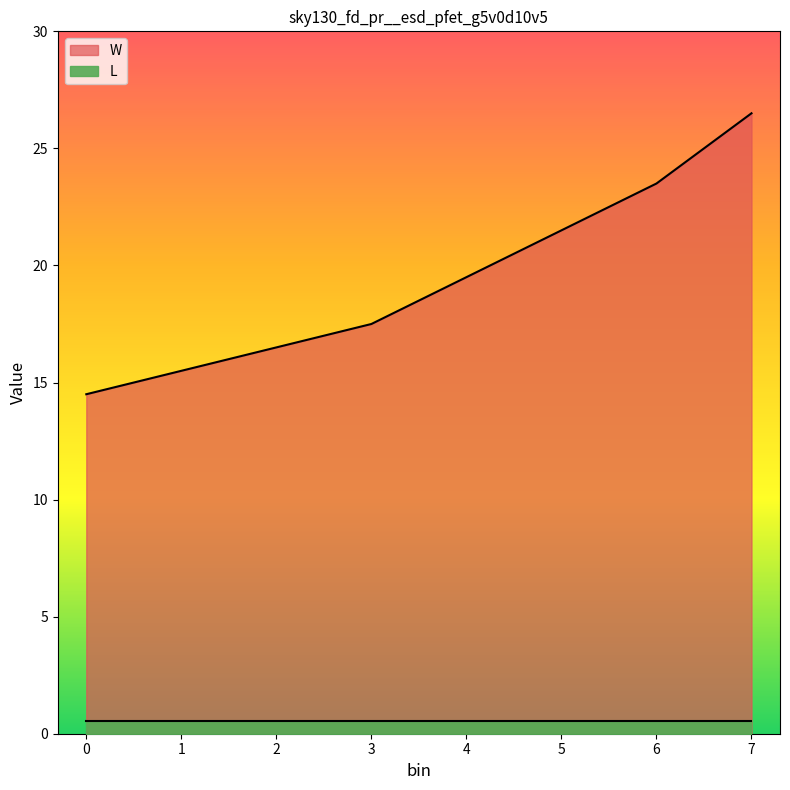

Reading left to right, extract all data points from this chart.

0=14.5	1=15.5	2=16.5	3=17.5	4=19.5	5=21.5	6=23.5	7=26.5